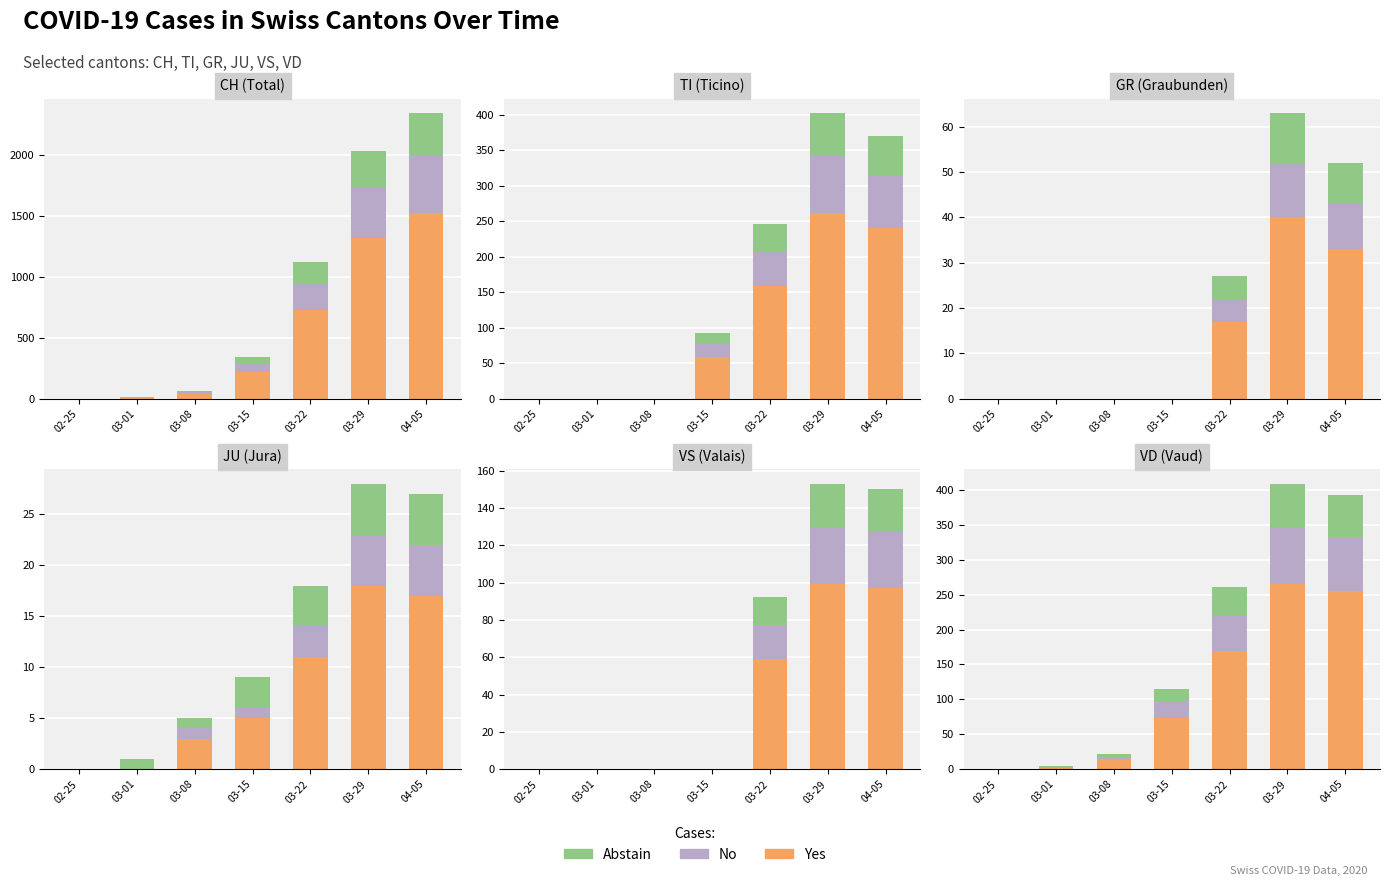

How many series are shown in this chart?

3